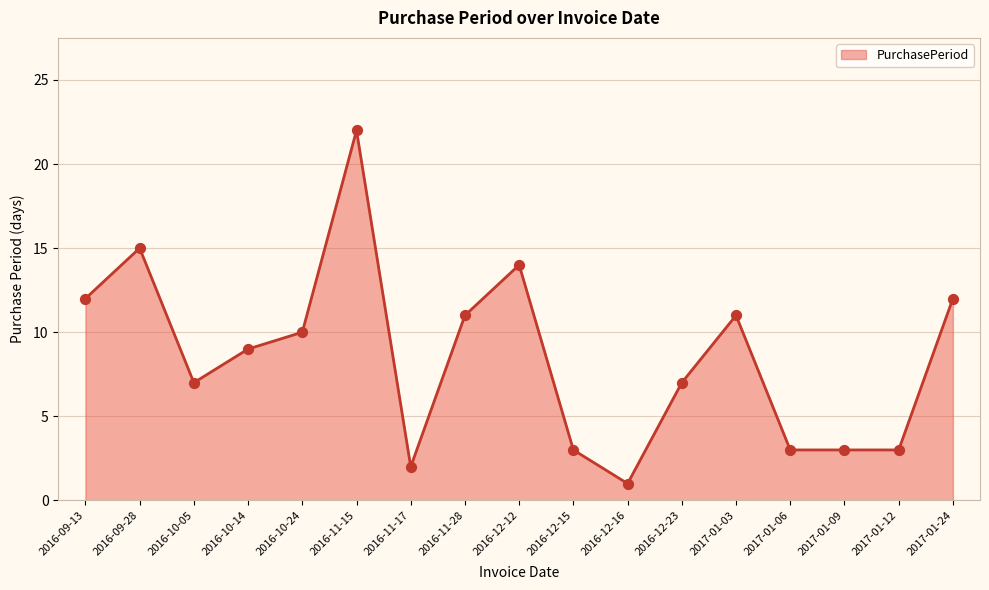

Approximately how many times larger is the value at 2017-01-06 compared to 2016-10-14?

0.3